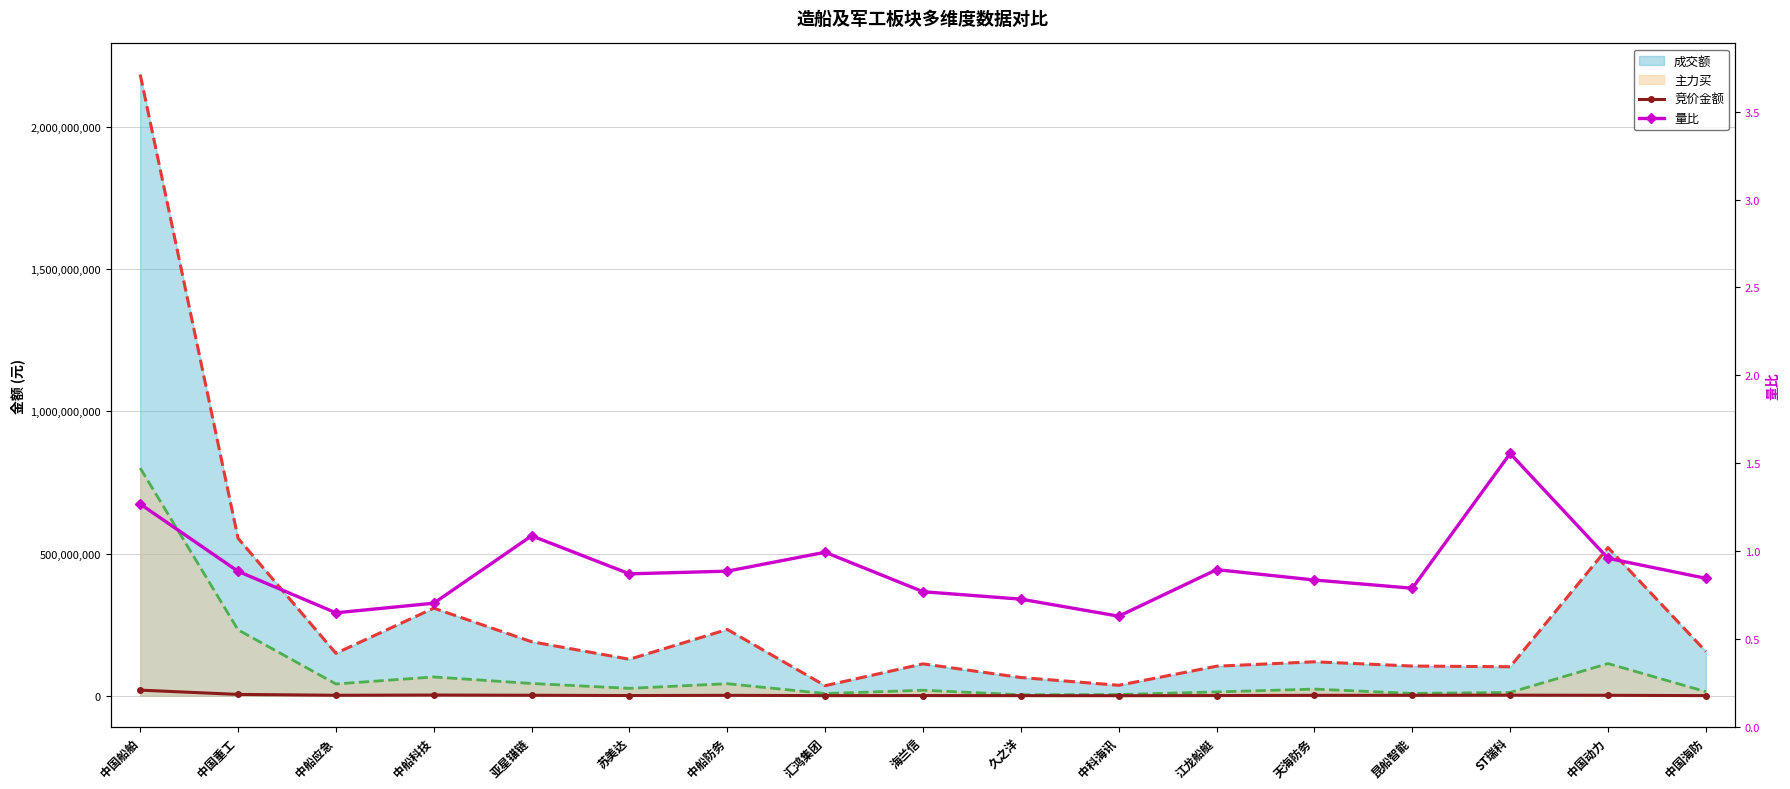

At which category does 竞价金额 reach its first local valley?

中船应急